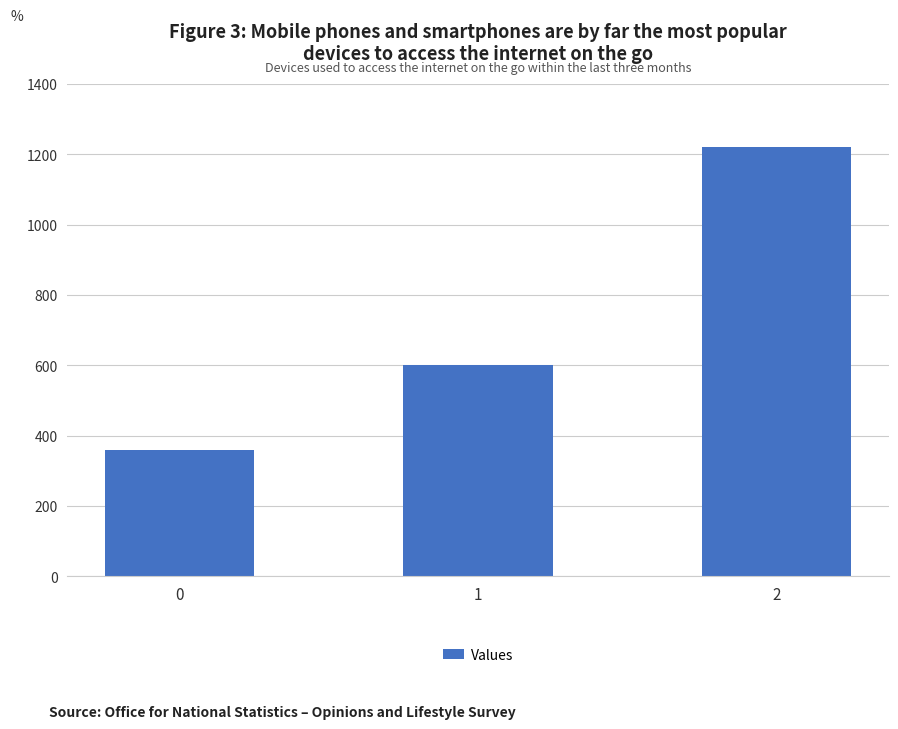

Reading left to right, list all the values displayed in this chart.

0=360	1=600	2=1220